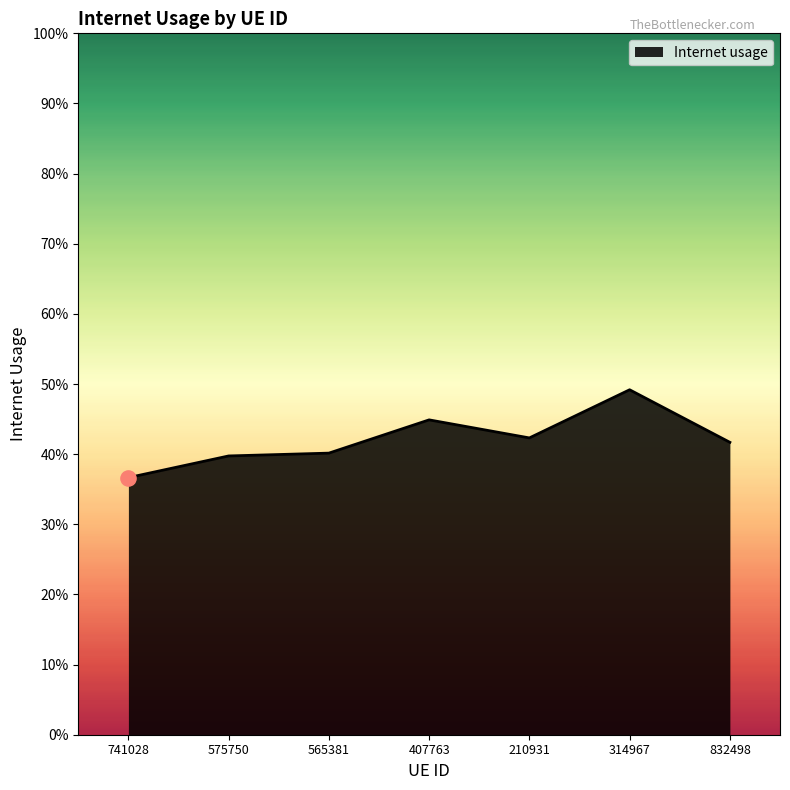

What is the change in value from 741028 to 832498?

+0.1